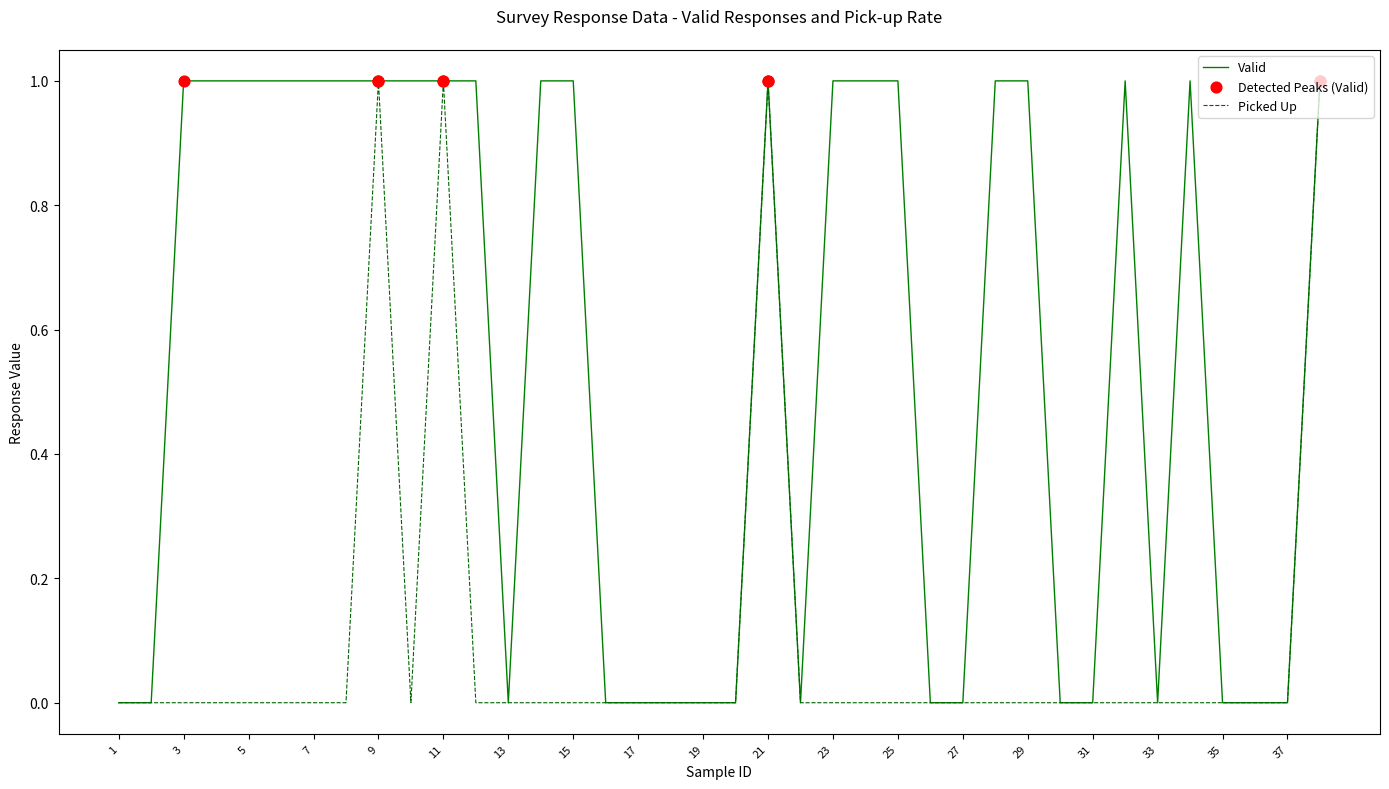

Rank the series by their average value, from highest to lowest.

Valid, Picked Up